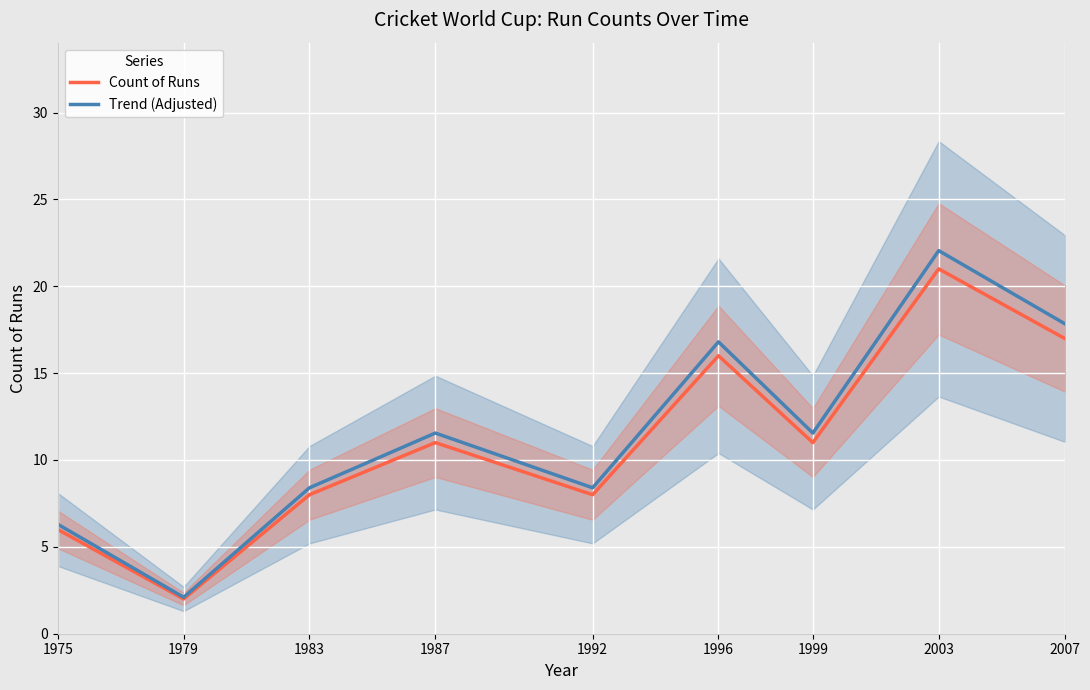

At which label does Count of Runs first exceed 11?

1996